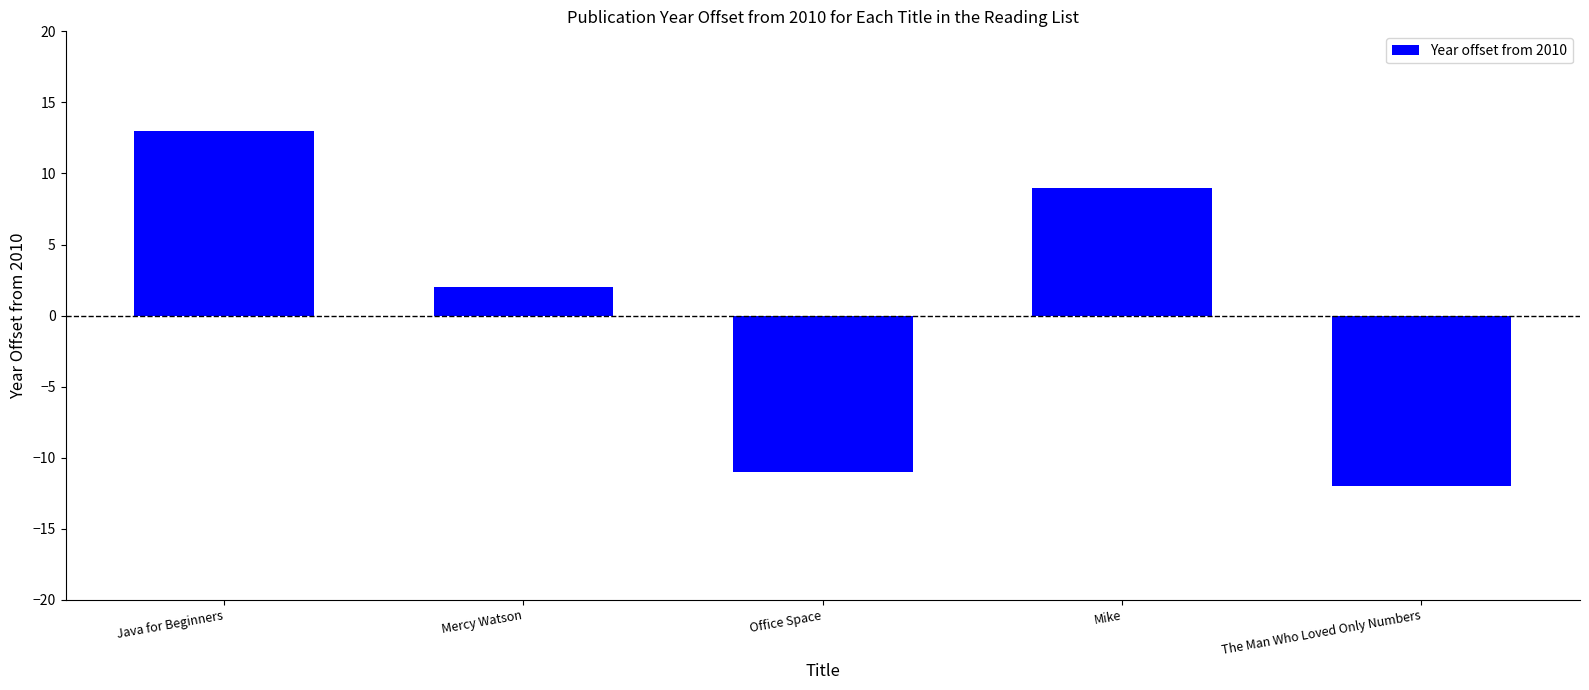

How many data points are less than 2?

2